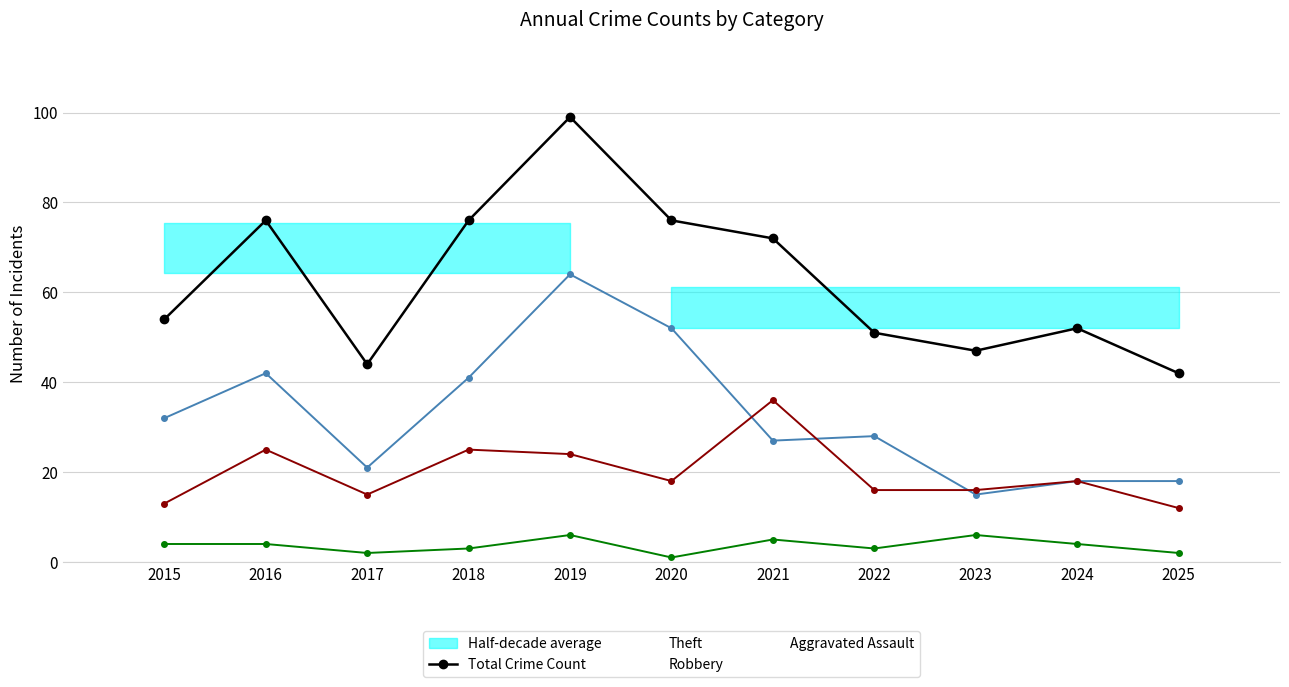

True or false: Total Crime Count and Robbery intersect in this chart.

False